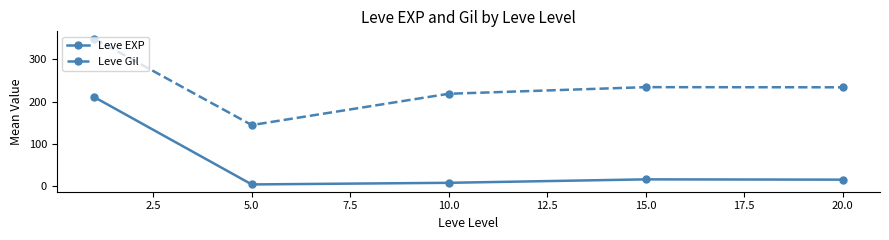

What is the value of the Leve Gil point at the 2nd from the left?

144.3